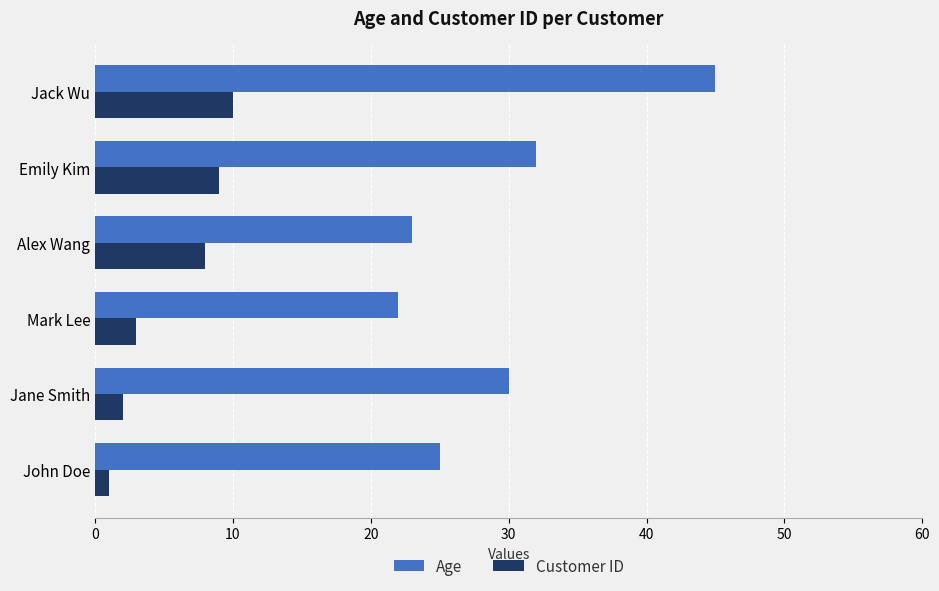

At how many categories does at least one series exceed 24?

4